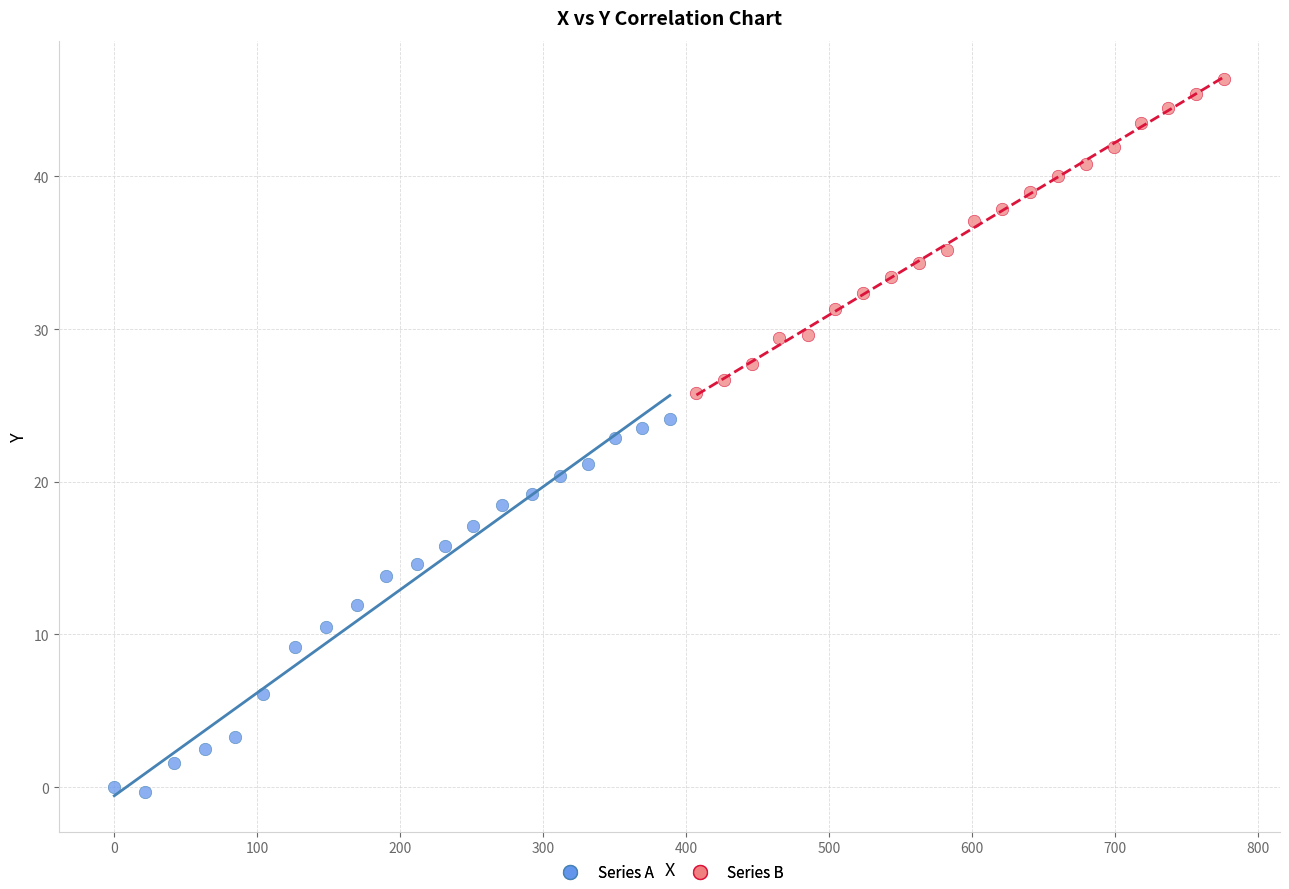

Which series has the largest Y range (max minus min)?

Series A